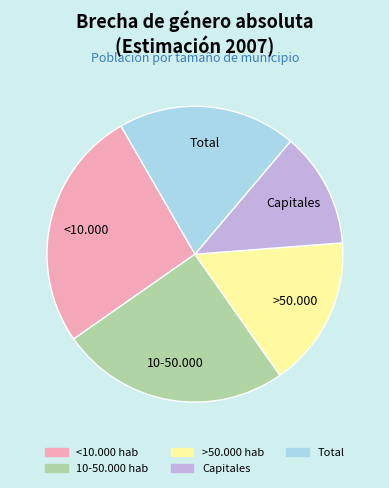

Between 10-50.000 hab and Total, which is larger?

10-50.000 hab